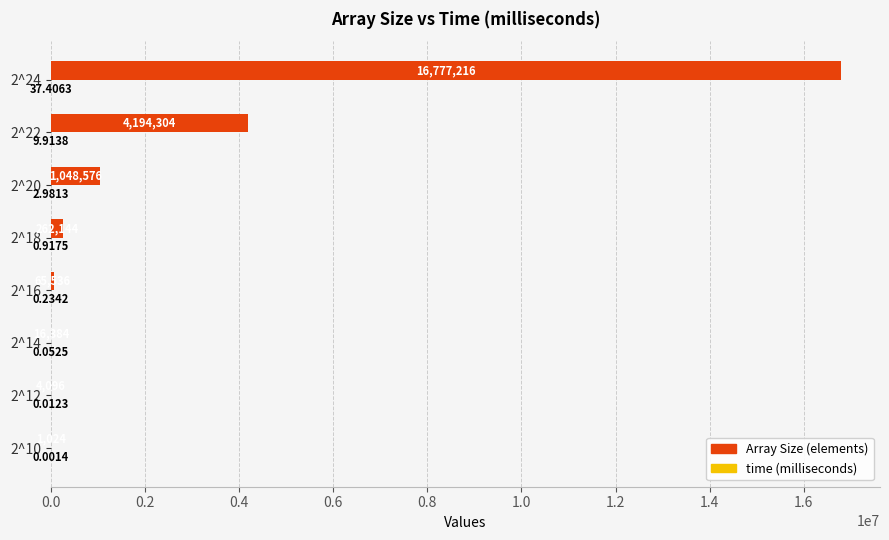

How many series are shown in this chart?

2